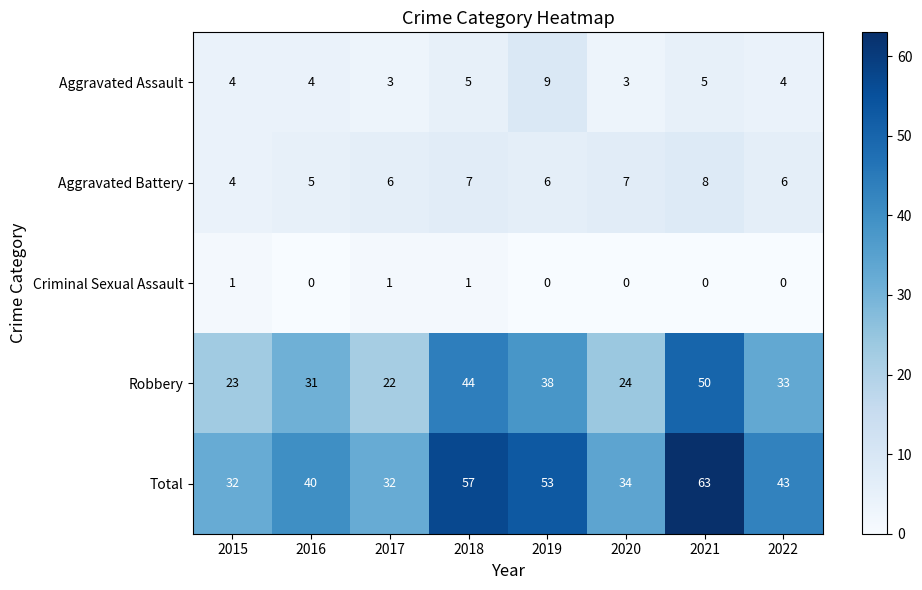

Rank the series by their maximum value, from highest to lowest.

Total, Robbery, Aggravated Assault, Aggravated Battery, Criminal Sexual Assault